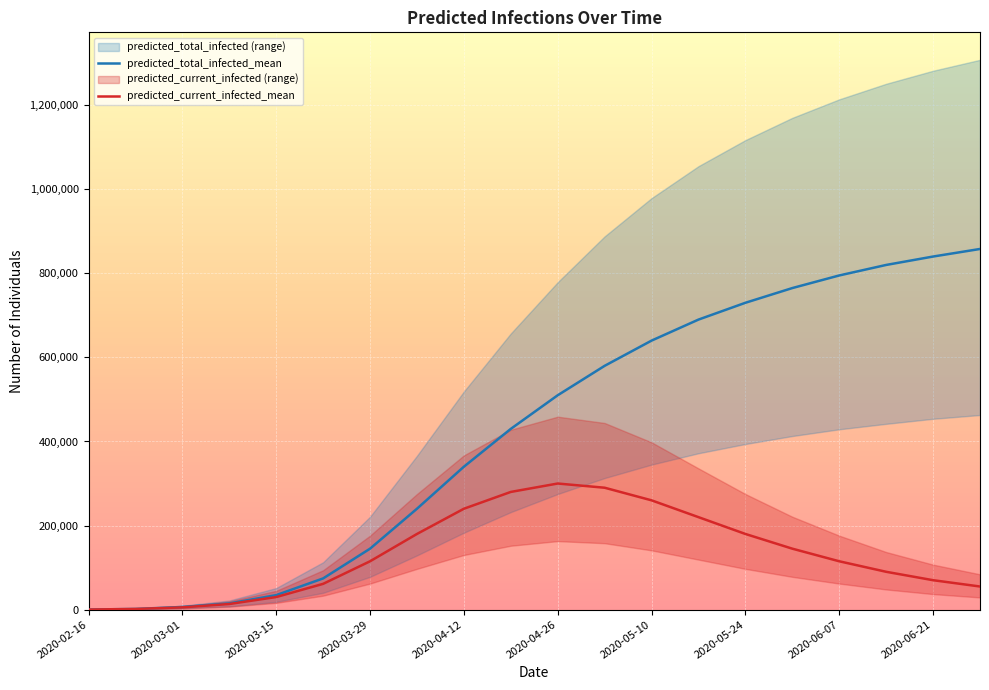

Which series has the widest spread of values?

predicted_total_infected_mean